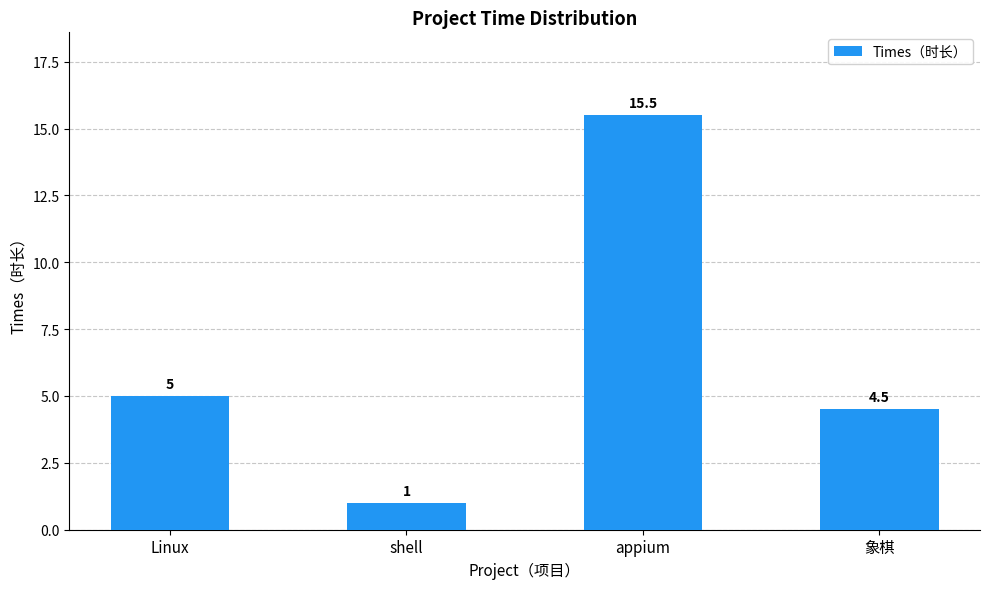

What is the approximate value at 象棋?

4.5